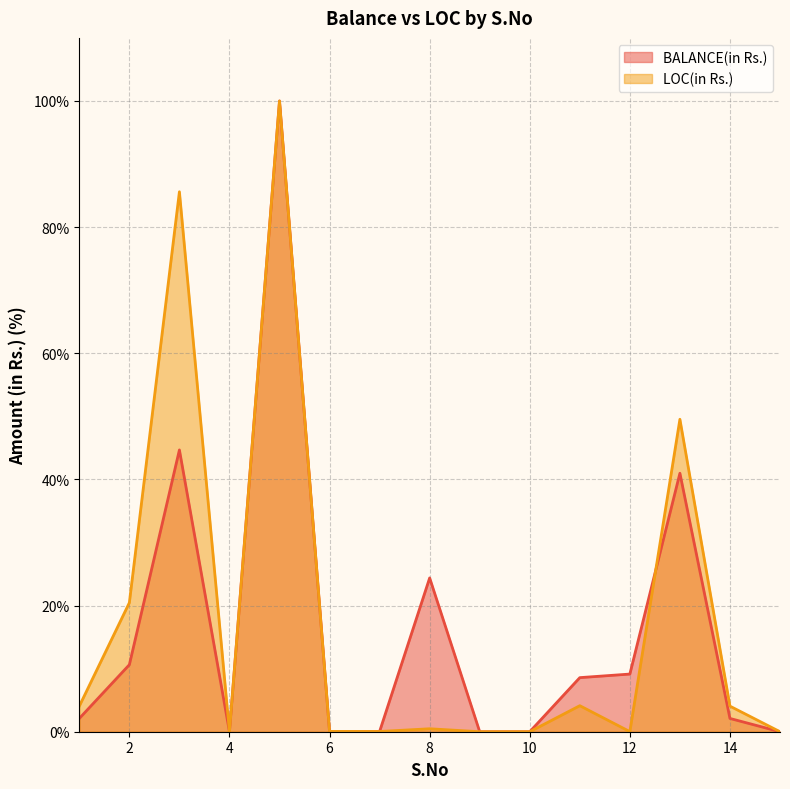

Which series changed the most between 2 and 3?

LOC(in Rs.)